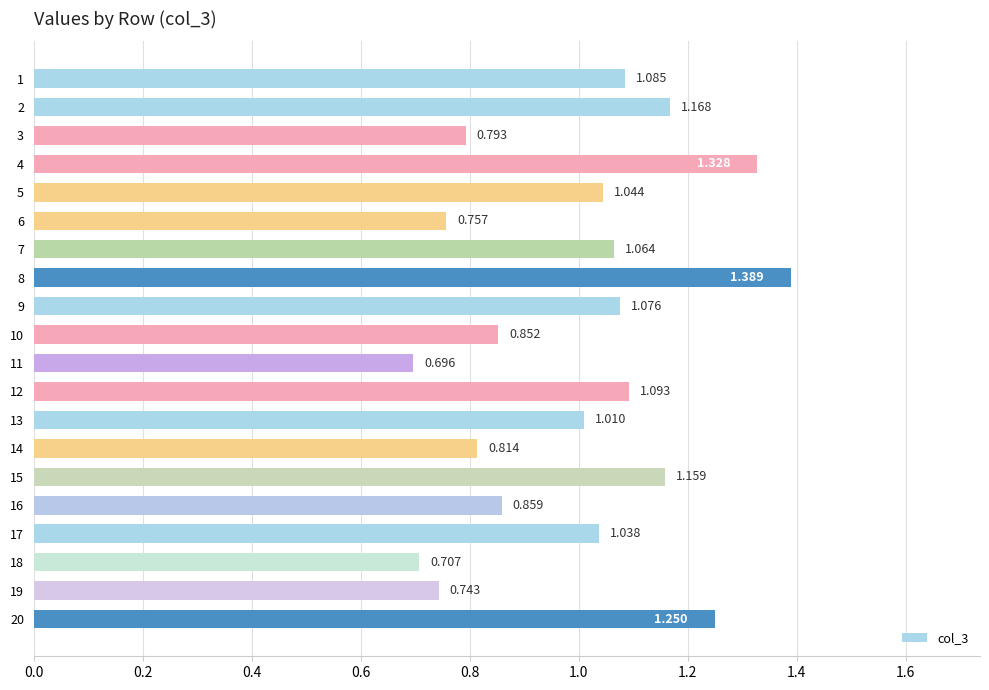

What is the greatest value displayed?

1.4